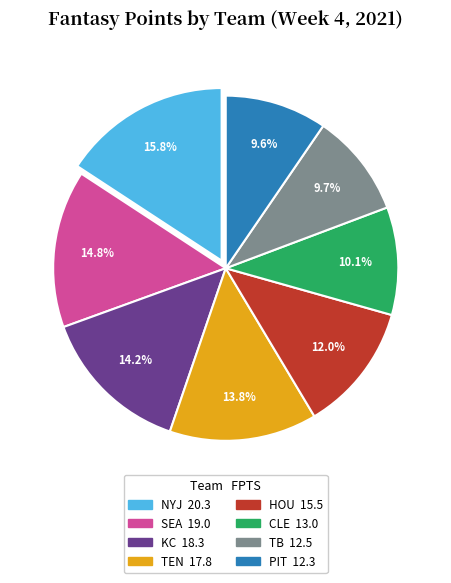

To the nearest percent, what portion does SEA represent?

15%